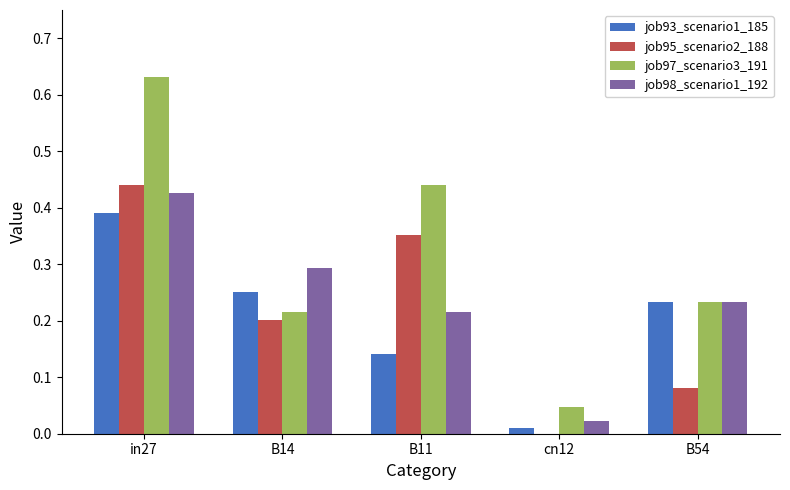

Is it true that job98_scenario1_192 equals 0.7 at in27?

False